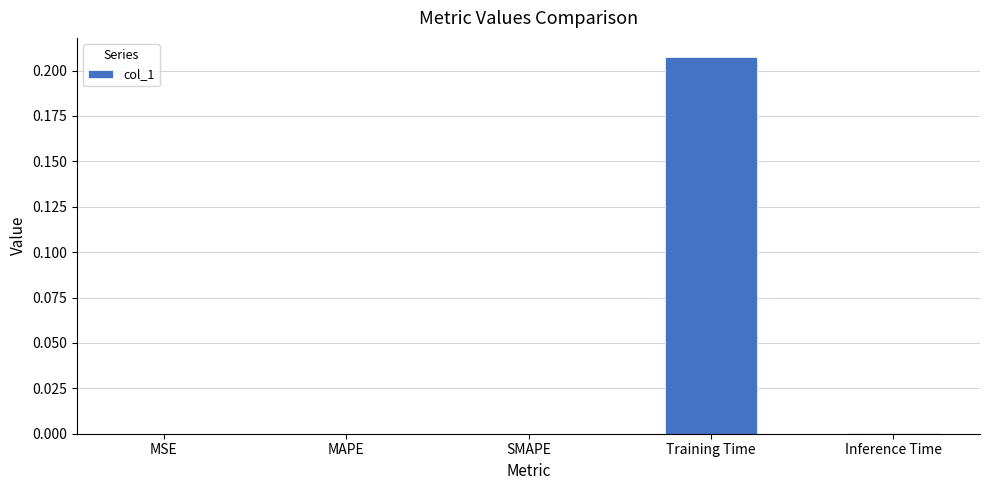

Between MAPE and Training Time, which is larger?

Training Time